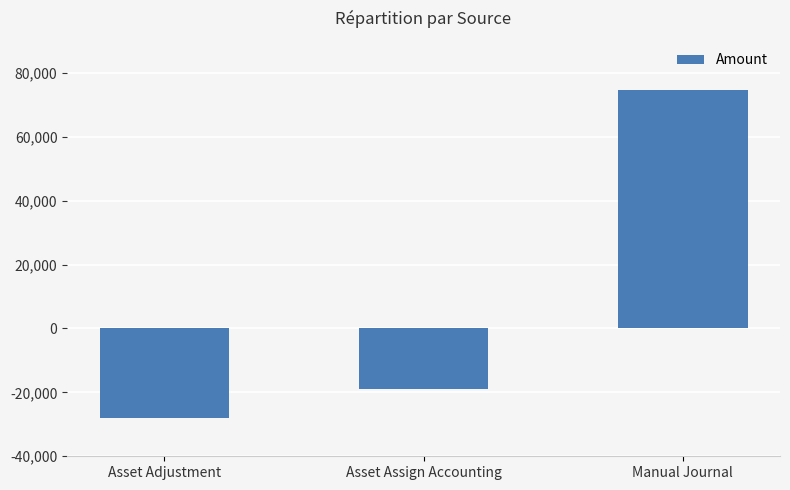

True or false: the data shows 74676.7 at Manual Journal.

True